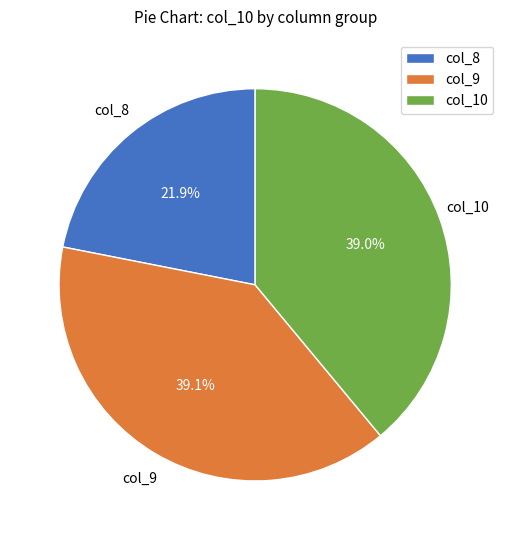

Is there a majority slice in this chart?

No